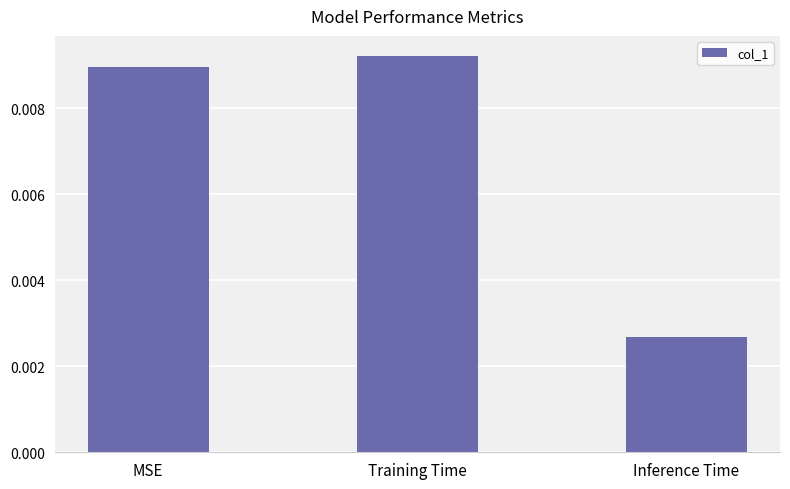

Are the bars grouped side by side (vs. stacked)?

No